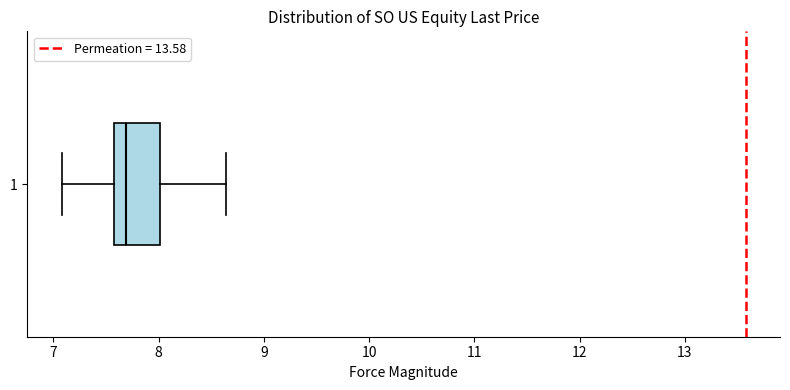

Transcribe this box plot: give where the median line is, the range the box spans, and where the two whiskers end, as read against the x-axis. The values are not printed on the chart, so give them approximately, as read against the axis.

median 7.7, box 7.6 to 8.0, whiskers 7.1 to 8.6